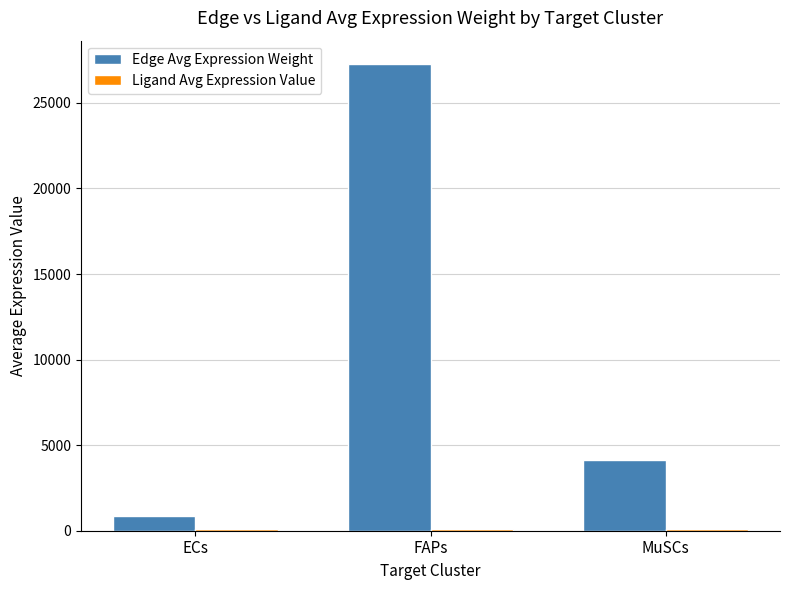

What is the difference between the maximum and second lowest values in the Edge Avg Expression Weight series?

23128.5